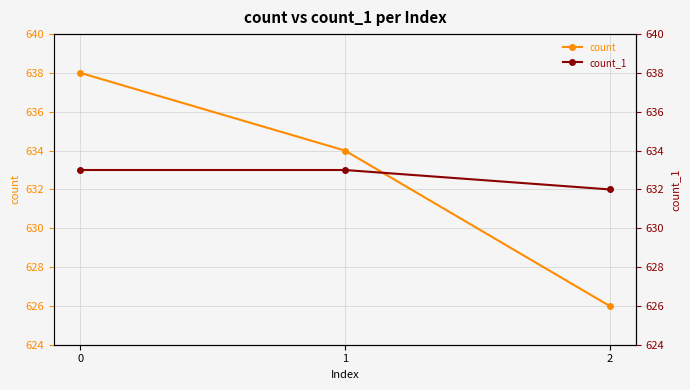

What is the difference between the highest and lowest values at 0?

5